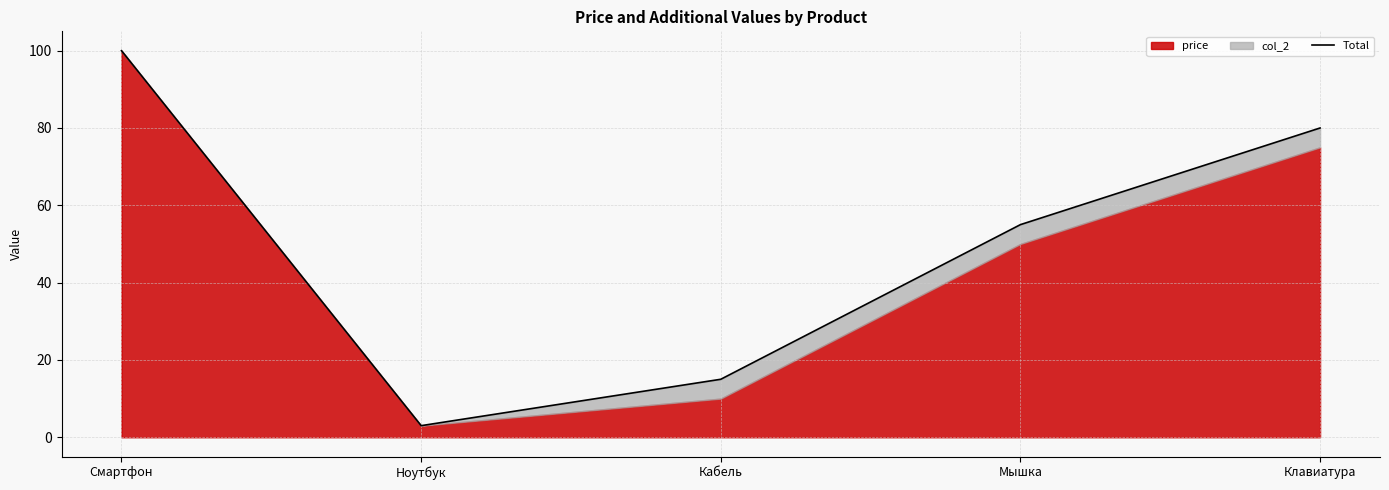

True or false: there are more than 0 points higher than both neighbors.

False